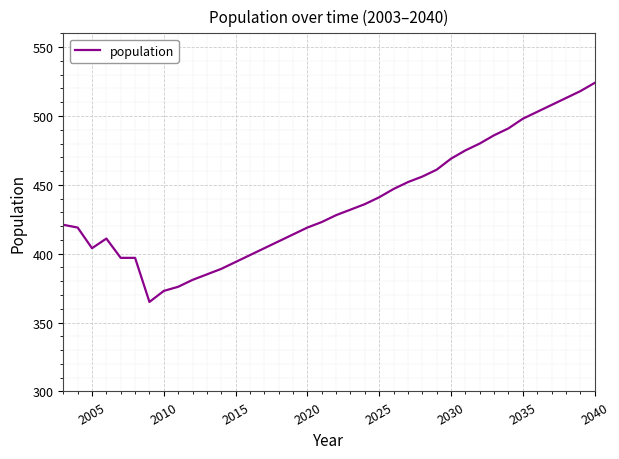

What is the maximum value shown in the chart?

524